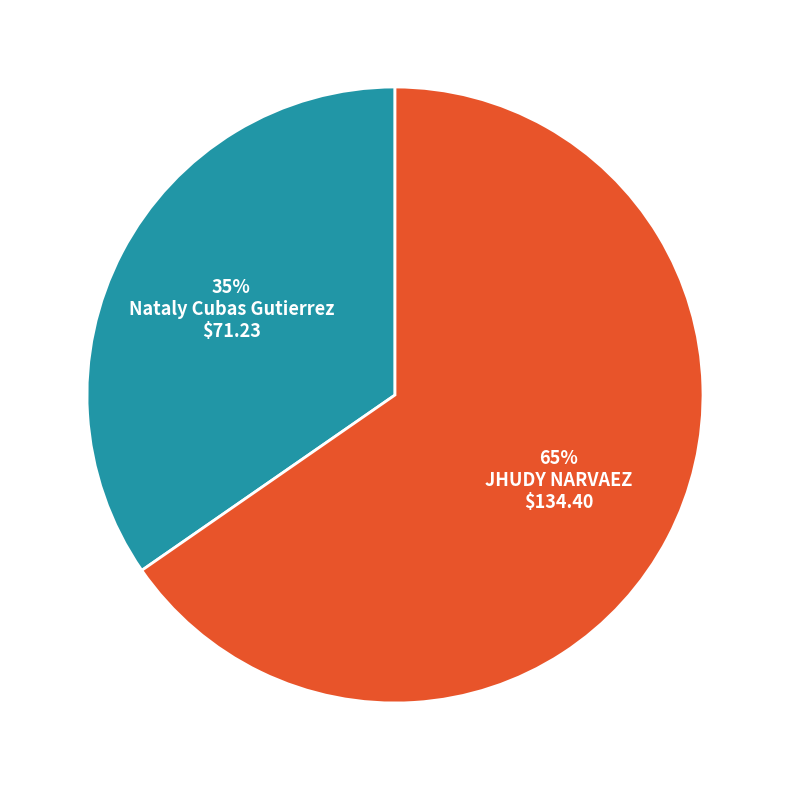

Does any single category account for the majority?

Yes